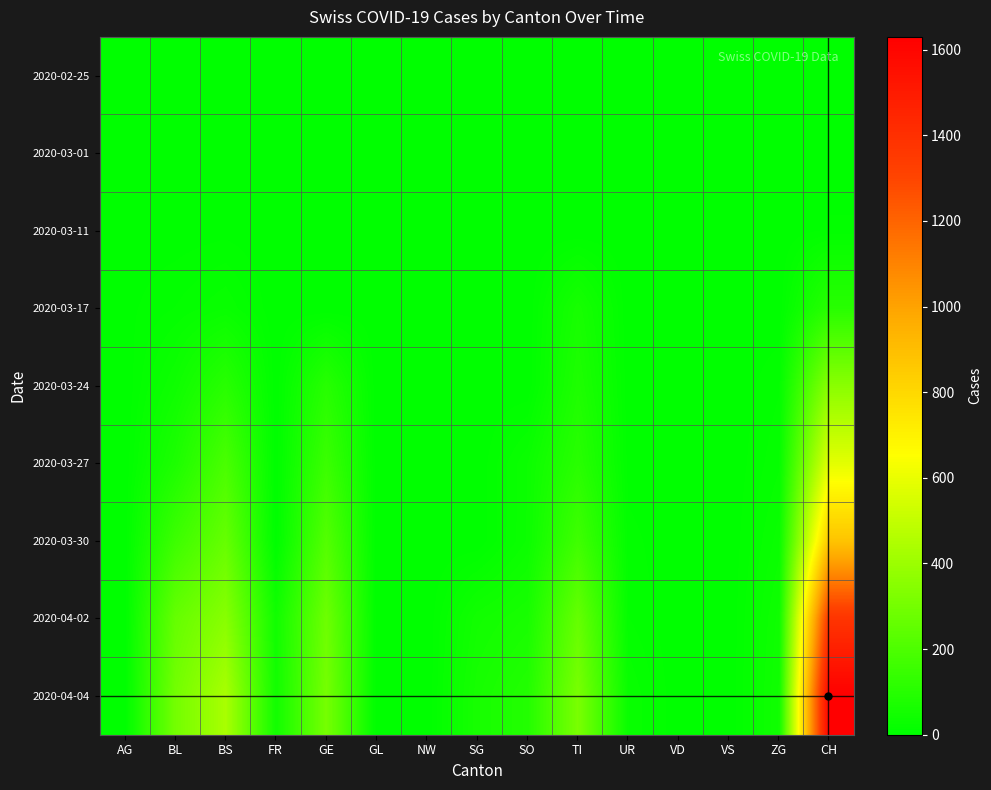

Reading left to right, transcribe all the data shown in this chart.

2020-02-25: AG=0	BL=0	BS=0	FR=0	GE=0	GL=0	NW=0	SG=0	SO=0	TI=0	UR=0	VD=0	VS=0	ZG=0	CH=0
2020-03-01: AG=0	BL=0	BS=0	FR=0	GE=0	GL=0	NW=0	SG=0	SO=0	TI=0	UR=0	VD=0	VS=0	ZG=0	CH=0
2020-03-11: AG=2	BL=2	BS=4	FR=0	GE=0	GL=0	NW=0	SG=0	SO=0	TI=0	UR=0	VD=0	VS=0	ZG=0	CH=8
2020-03-17: AG=4	BL=13	BS=25	FR=0	GE=0	GL=0	NW=0	SG=0	SO=0	TI=62	UR=0	VD=0	VS=0	ZG=1	CH=105
2020-03-24: AG=0	BL=40	BS=105	FR=0	GE=103	GL=0	NW=0	SG=0	SO=0	TI=80	UR=1	VD=0	VS=0	ZG=12	CH=355
2020-03-27: AG=0	BL=76	BS=191	FR=0	GE=153	GL=0	NW=0	SG=0	SO=32	TI=107	UR=3	VD=0	VS=0	ZG=18	CH=584
2020-03-30: AG=0	BL=158	BS=263	FR=0	GE=216	GL=0	NW=0	SG=0	SO=33	TI=165	UR=9	VD=0	VS=0	ZG=29	CH=877
2020-04-02: AG=0	BL=262	BS=350	FR=46	GE=283	GL=0	NW=0	SG=49	SO=65	TI=263	UR=13	VD=0	VS=0	ZG=41	CH=1376
2020-04-04: AG=0	BL=298	BS=434	FR=49	GE=305	GL=0	NW=0	SG=62	SO=92	TI=314	UR=26	VD=0	VS=0	ZG=46	CH=1630